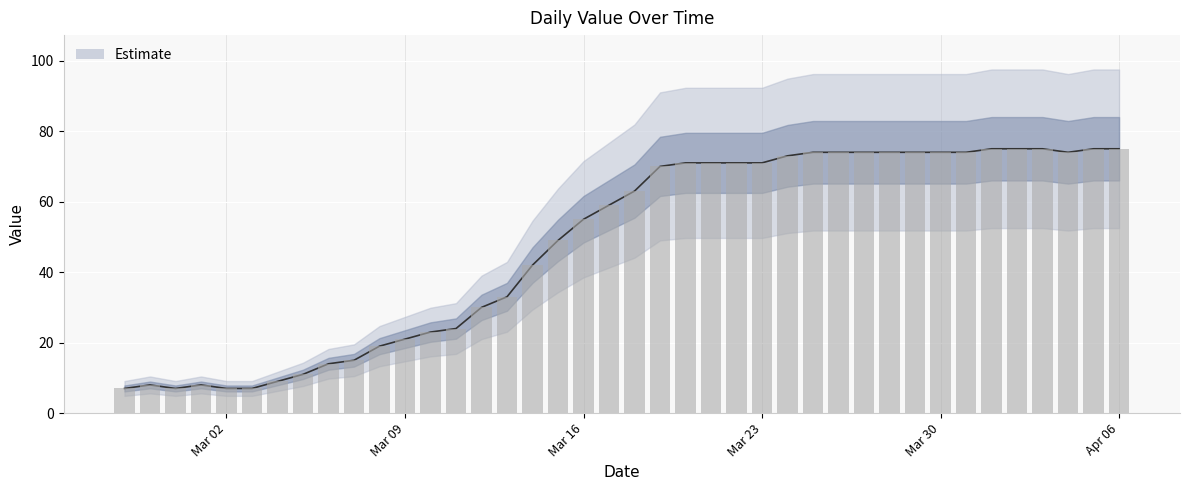

True or false: the data shows 100 at 2020-03-26.

False